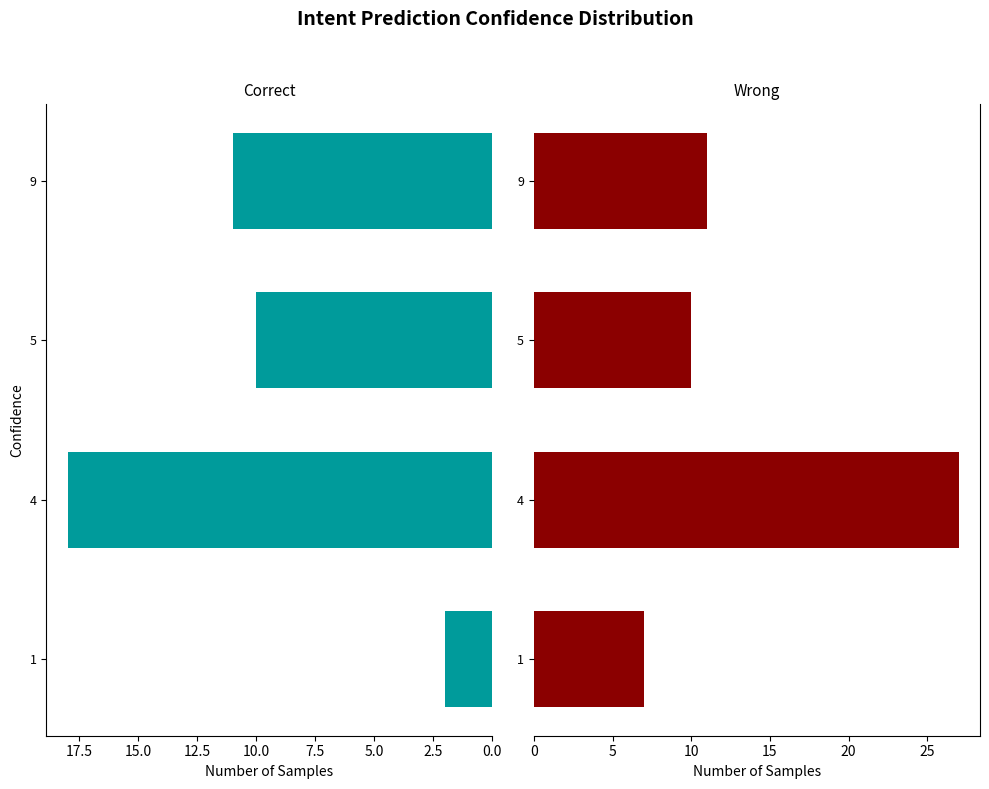

What is the sum of all Correct values?

41